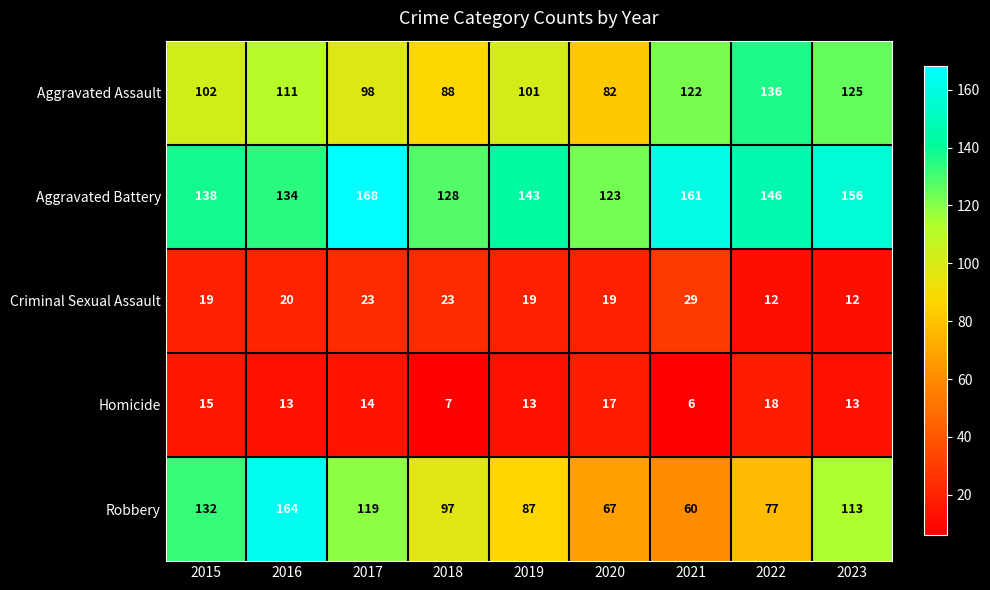

Which series changed the most between 2015 and 2019?

Robbery